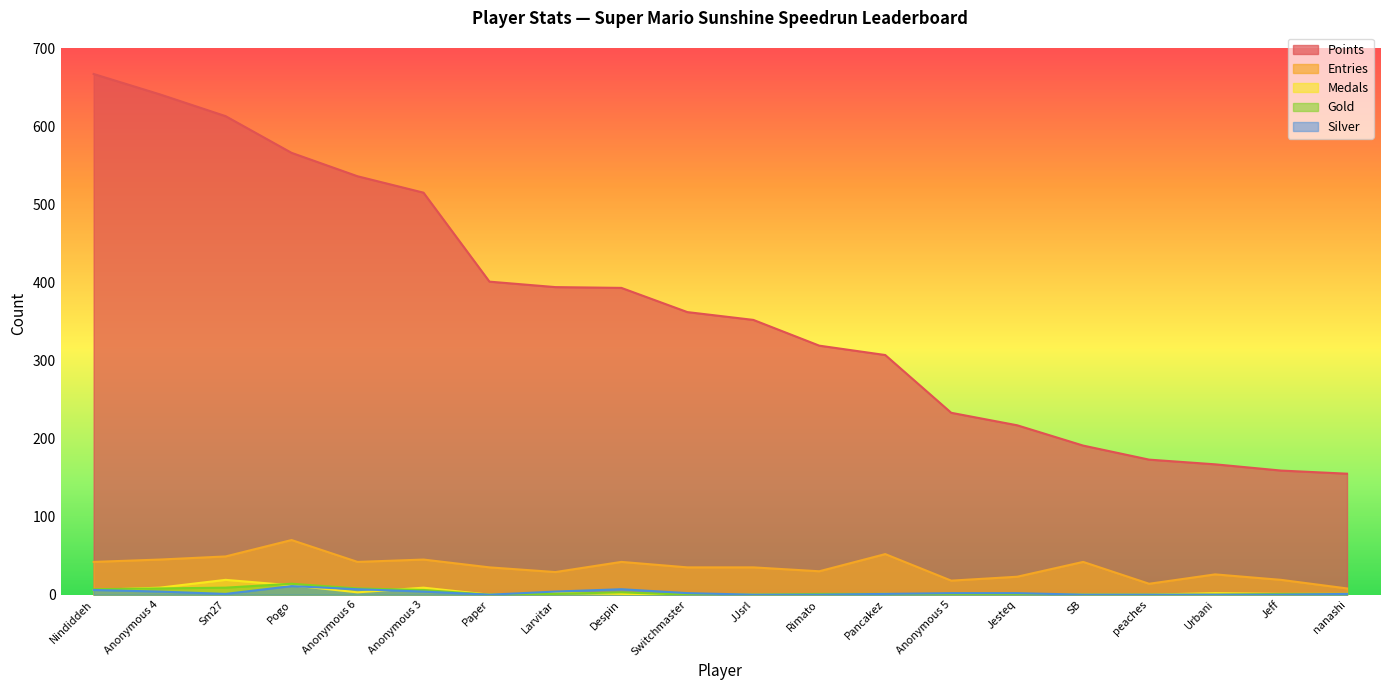

What is the label of the 16th point from the left?

SB